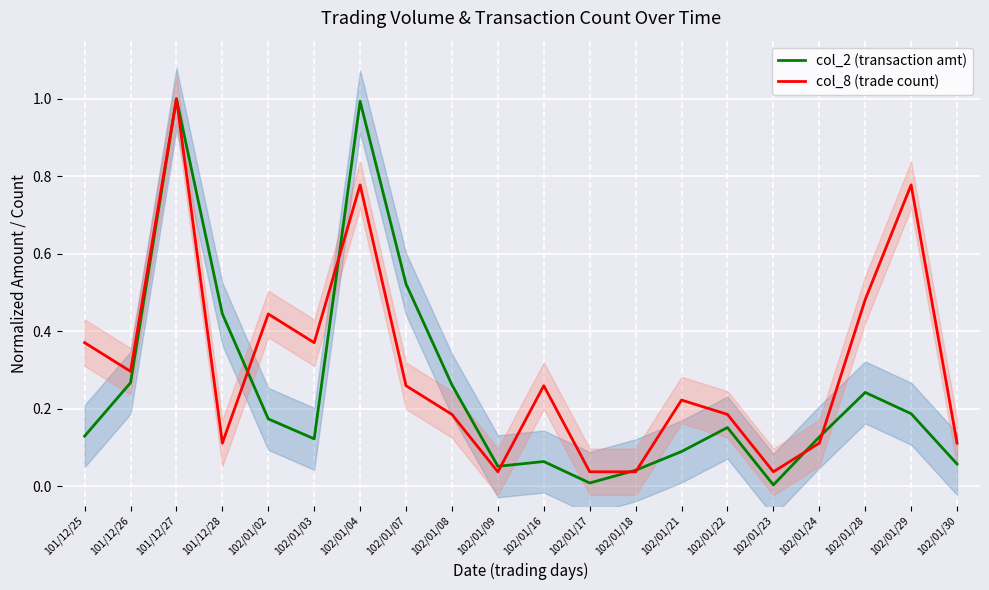

What is the average value of the col_2 (transaction amt) series?

0.2